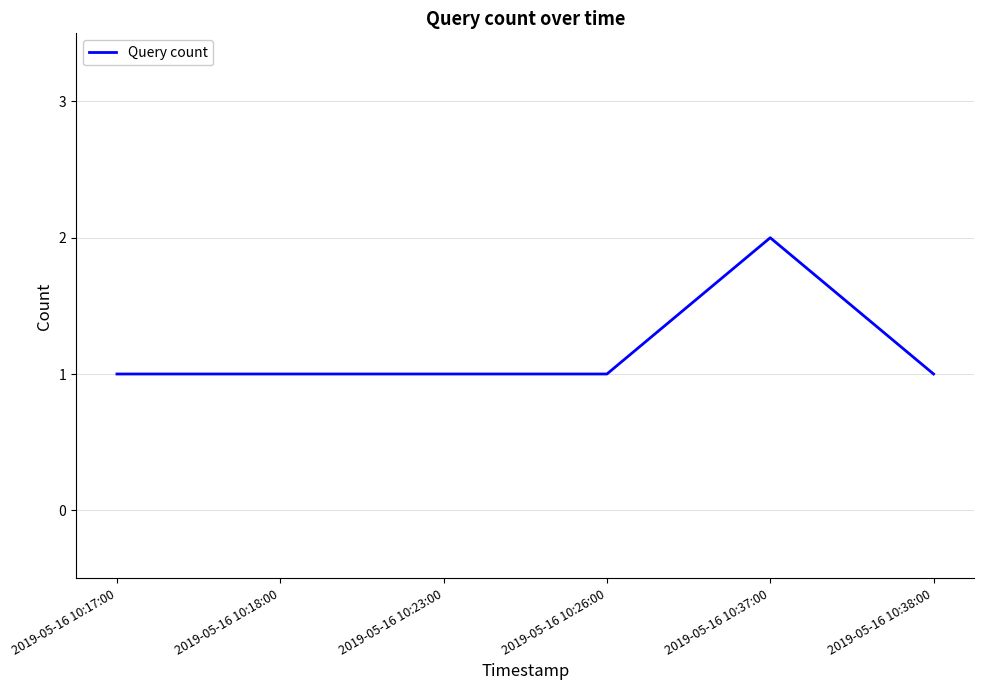

Reading left to right, what are all the values shown in this chart?

1	1	1	1	2	1